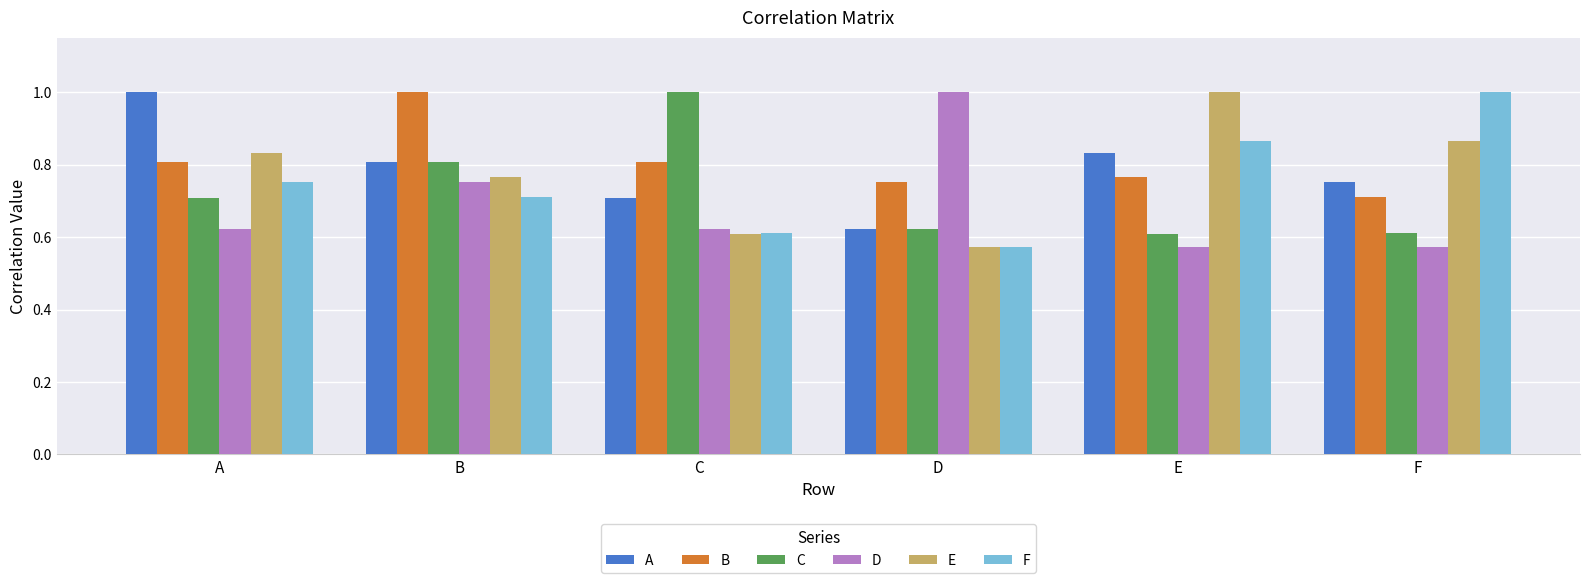

What is the sum of all B values?

4.8